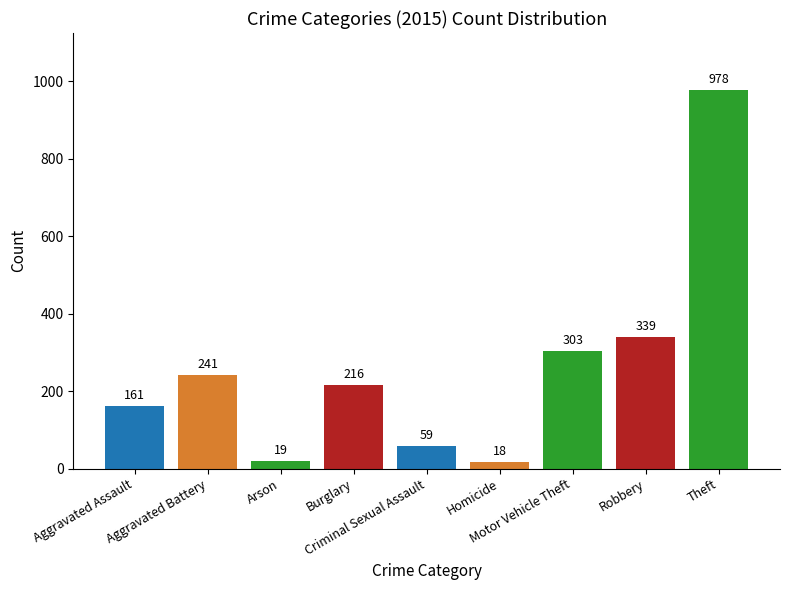

What is the average value?

259